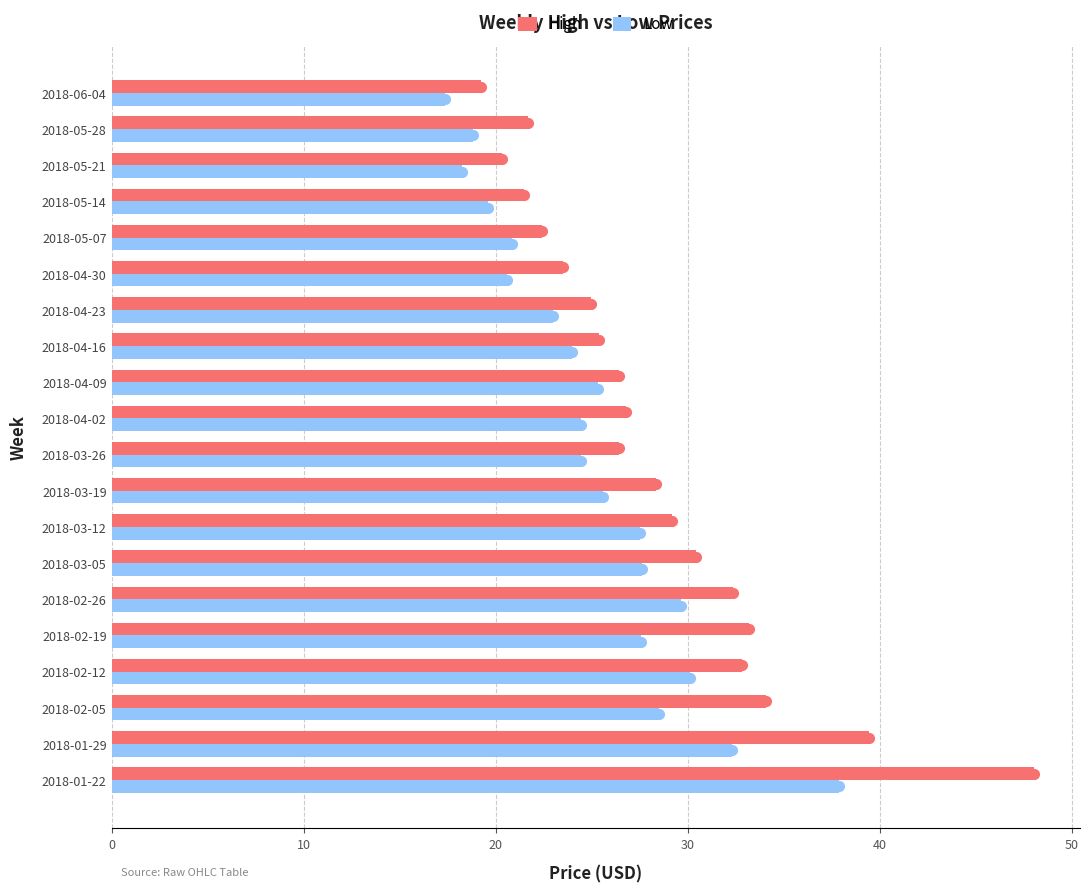

Which category has the lowest value across all series?

2018-06-04